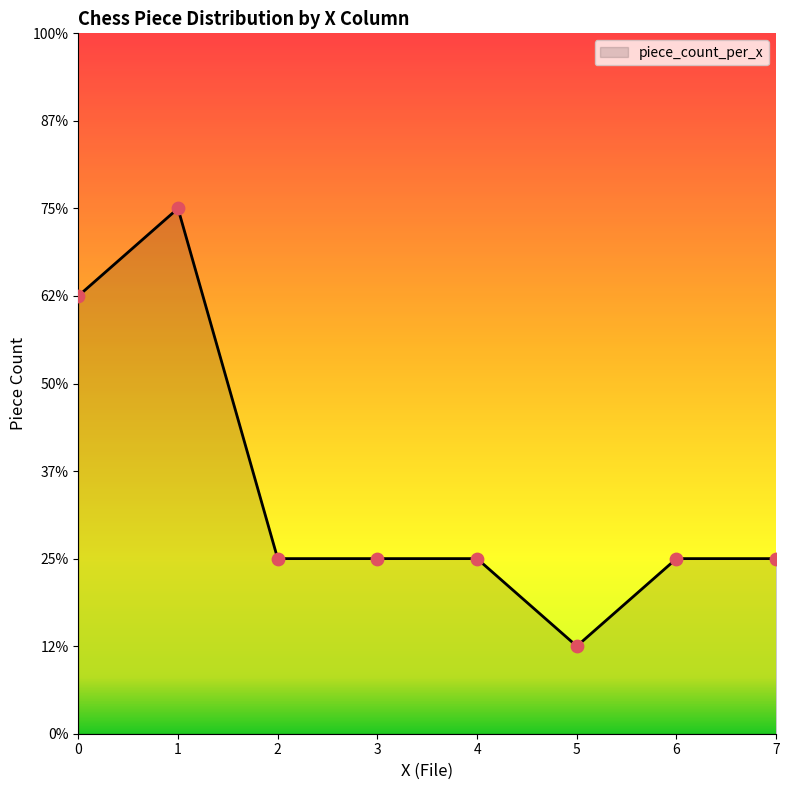

What is the change in value from 3 to 5?

-1